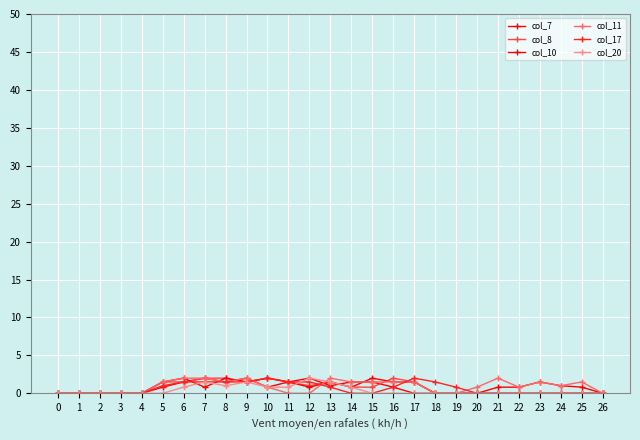

Between 15 and 4, which is larger?

15